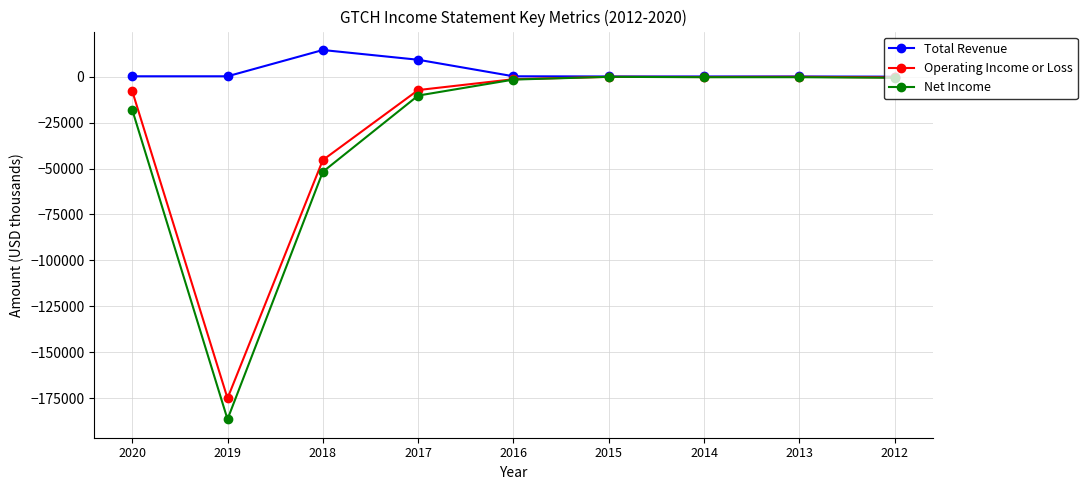

What is the value of the Operating Income or Loss point at the 1st from the left?

-7800